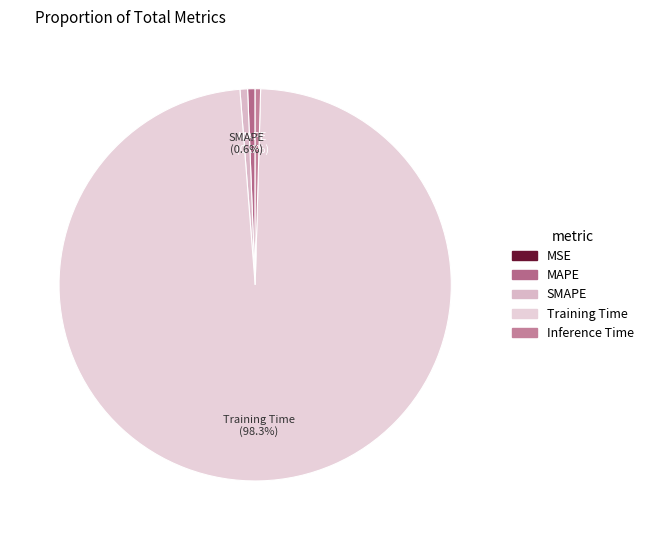

How many slices are in this pie chart?

5